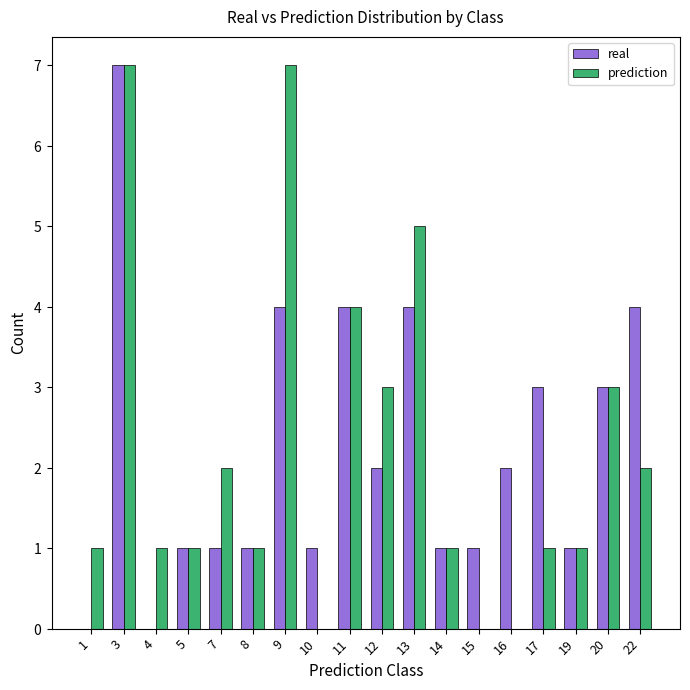

Is the value of real at 3 greater than the value of prediction at 17?

Yes